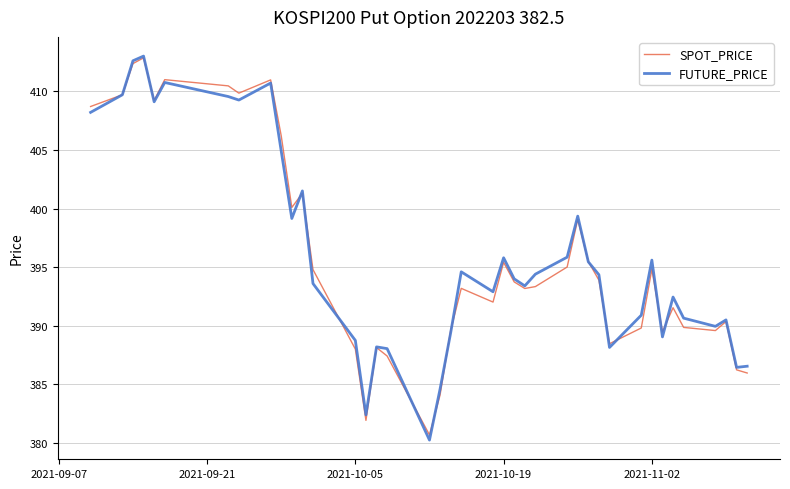

True or false: FUTURE_PRICE and SPOT_PRICE cross at least once.

True